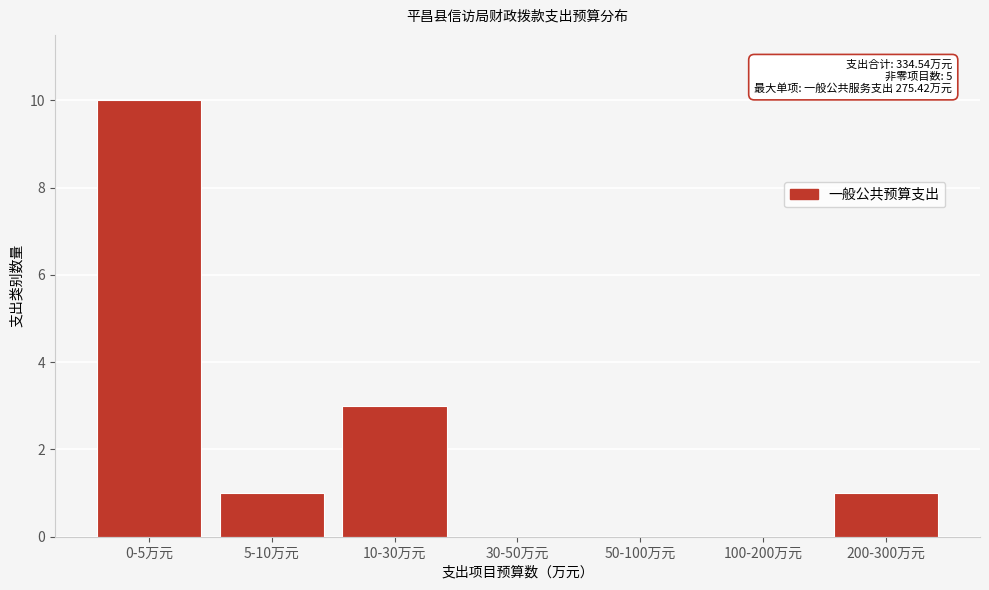

Reading right to left, list all the values displayed in this chart.

200-300万元=1	100-200万元=0	50-100万元=0	30-50万元=0	10-30万元=3	5-10万元=1	0-5万元=10